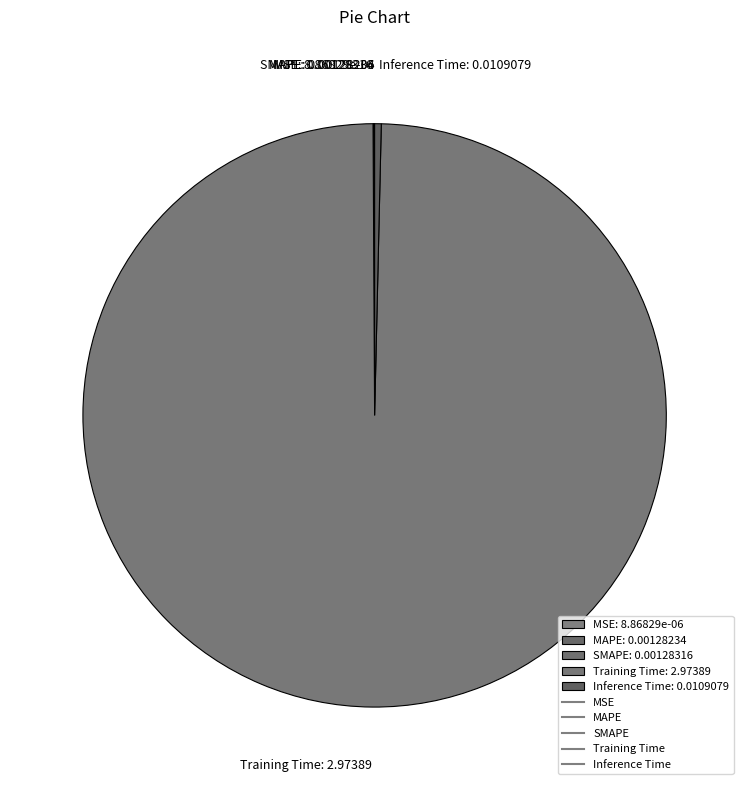

The Inference Time slice represents 6% of the pie. True or false?

False